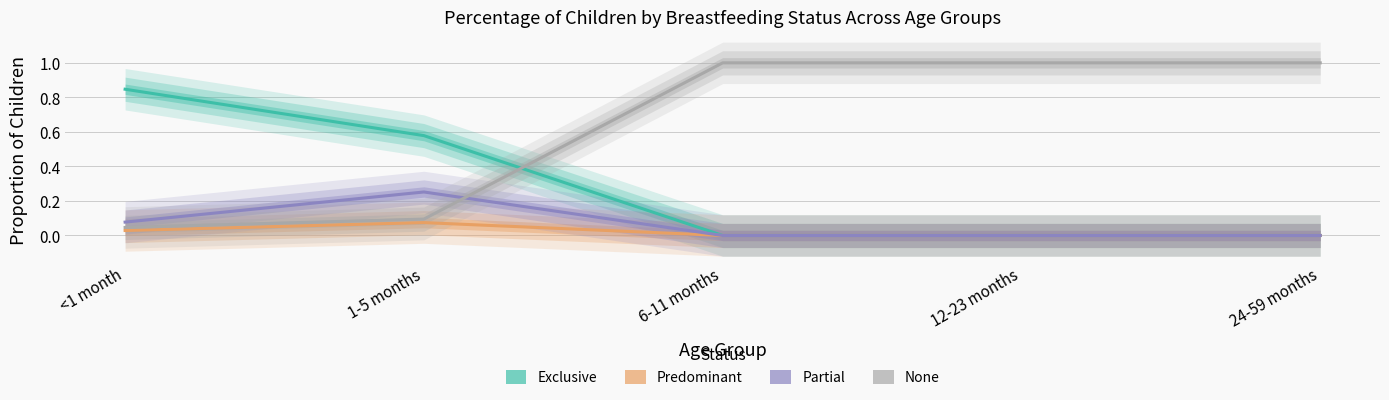

Reading right to left, transcribe all the data shown in this chart.

Exclusive: 0.0	0.0	0.0	0.6	0.8
Predominant: 0.0	0.0	0.0	0.1	0.0
Partial: 0.0	0.0	0.0	0.3	0.1
None: 1.0	1.0	1.0	0.1	0.0